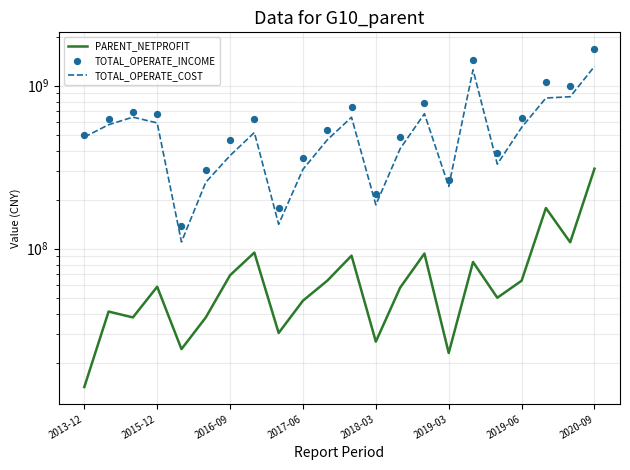

Is the value of TOTAL_OPERATE_COST at 2020-09 greater than the value of TOTAL_OPERATE_INCOME at 21?

No